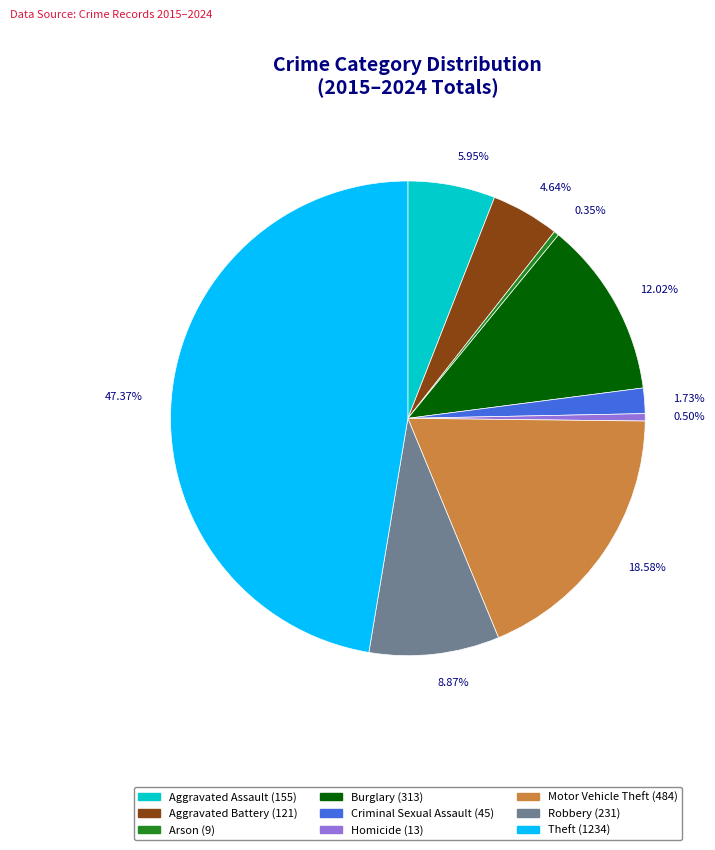

Is it true that Aggravated Assault is 6% of the pie?

True